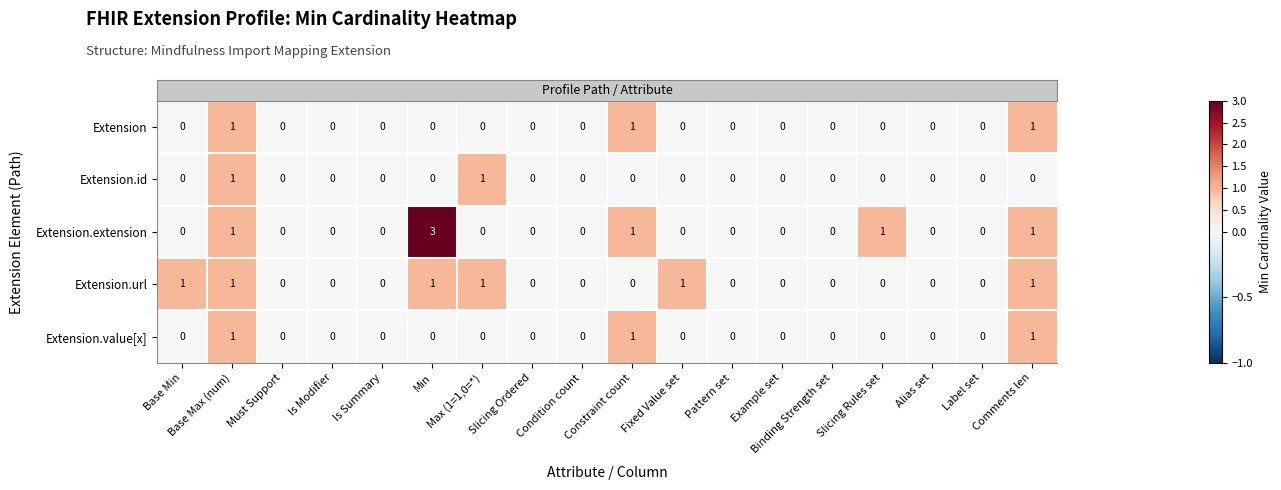

What is the maximum value shown in the chart?

3